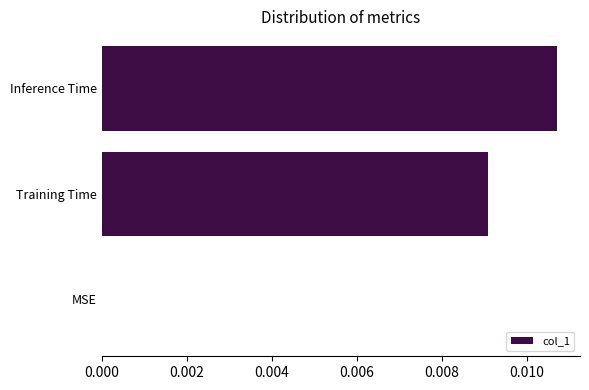

Which label corresponds to the largest value in the chart?

Inference Time